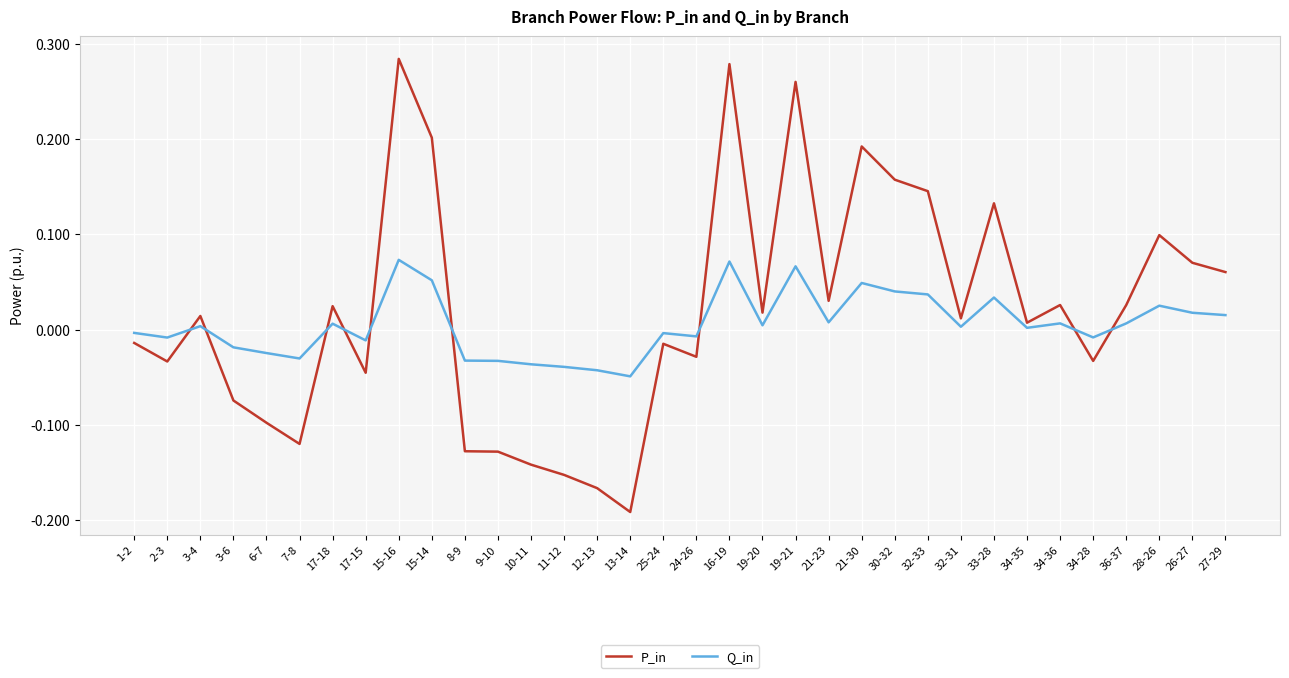

How many intersections are there between Q_in and P_in?

9